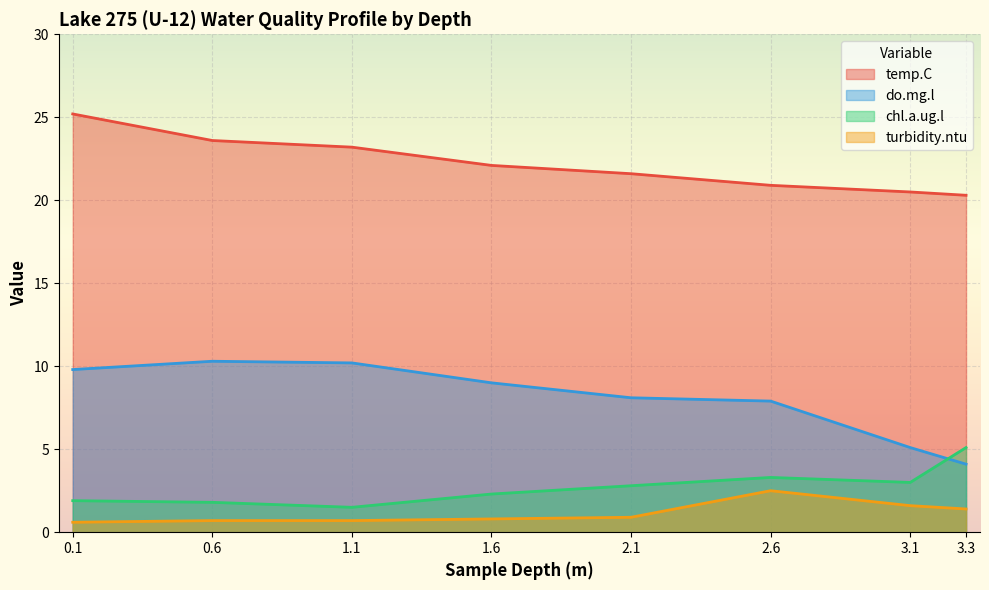

At which label does temp.C reach its peak?

0.1